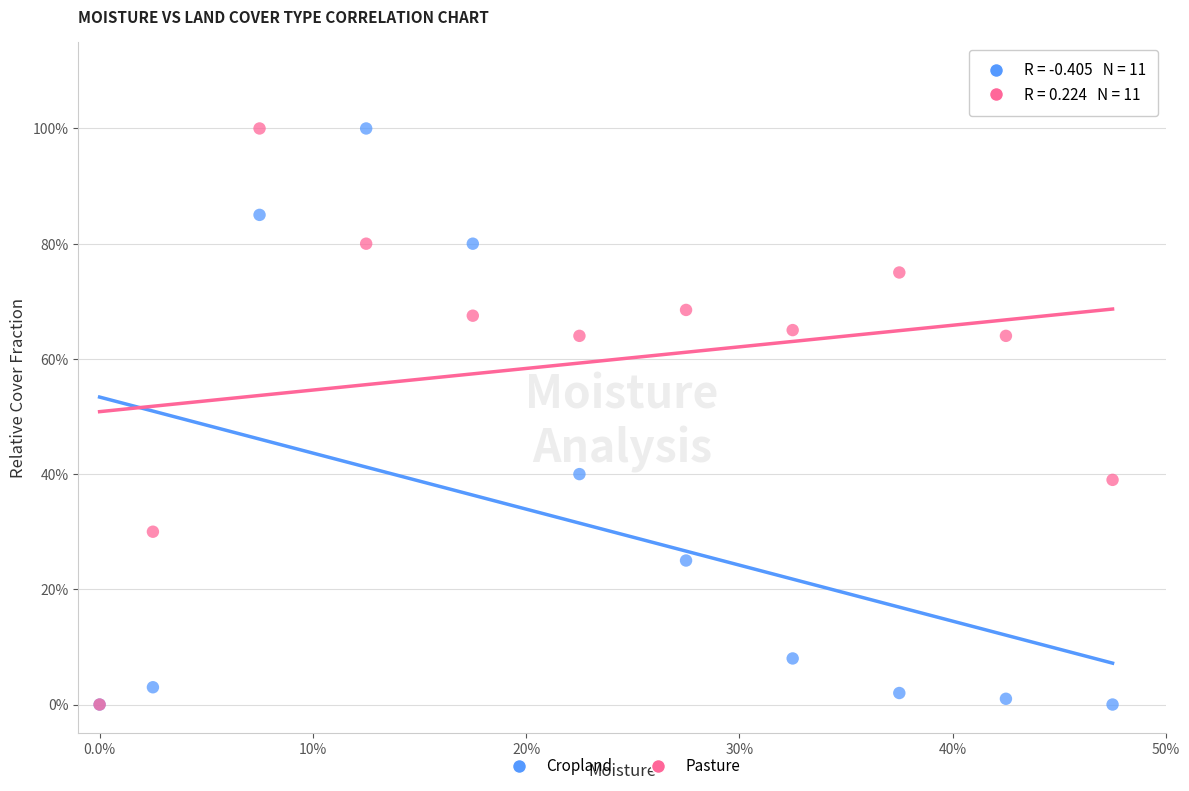

What are all the series names shown in the legend?

Cropland, Pasture